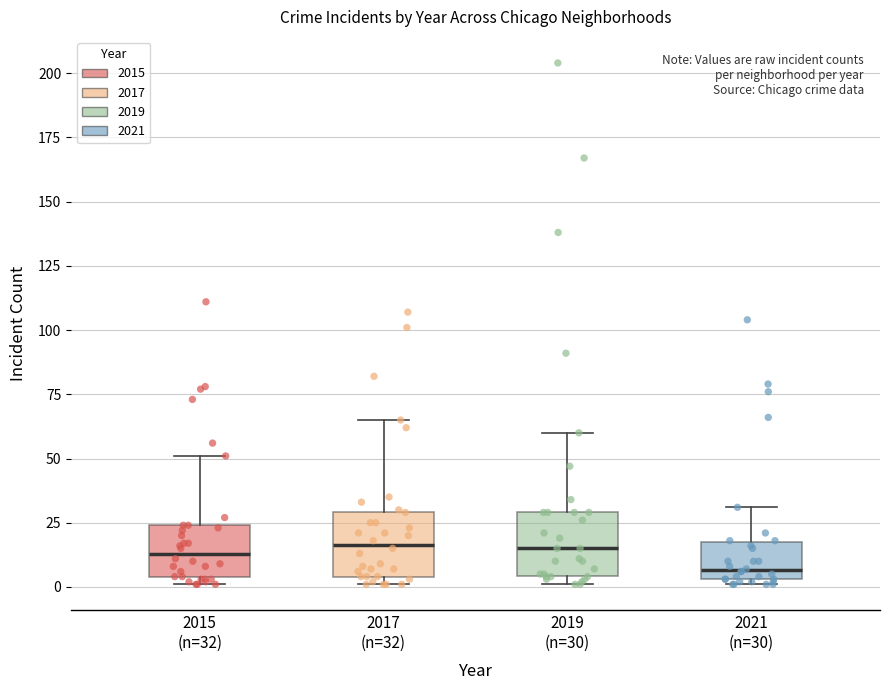

Reading left to right, read every box against the y-axis: the position of its median line, the range the box covers, and the ends of its whiskers. The values are not printed on the chart, so give them approximately, as read against the axis.

2015 (n=32): median 15, box 5 to 25, whiskers 0 to 50
2017 (n=32): median 15, box 5 to 30, whiskers 0 to 65
2019 (n=30): median 15, box 5 to 30, whiskers 0 to 60
2021 (n=30): median 5 (just above the box's lower edge), box 5 to 20, whiskers 0 to 30